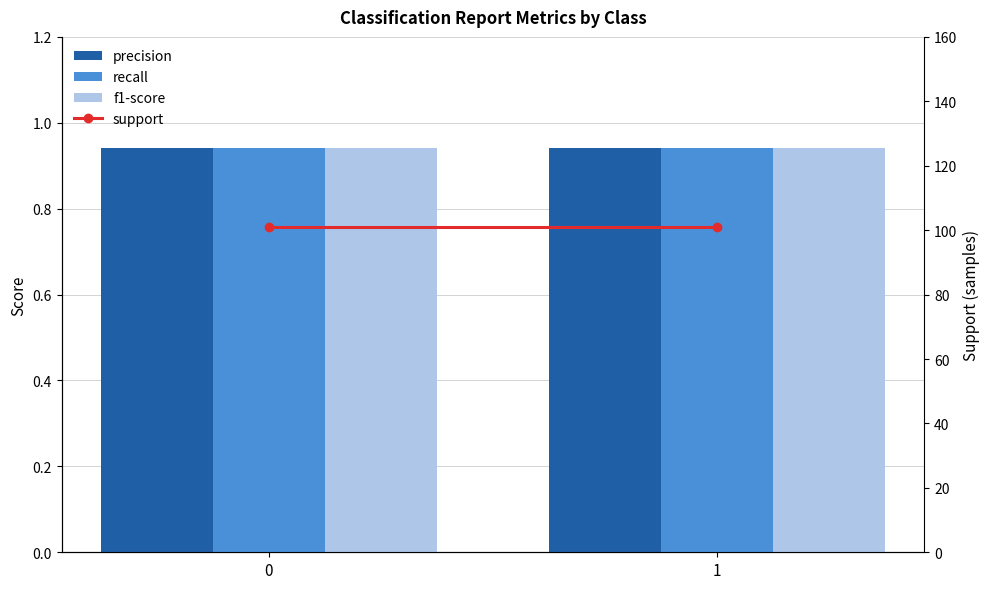

What is the spread (max minus min) of values at 1?

100.1